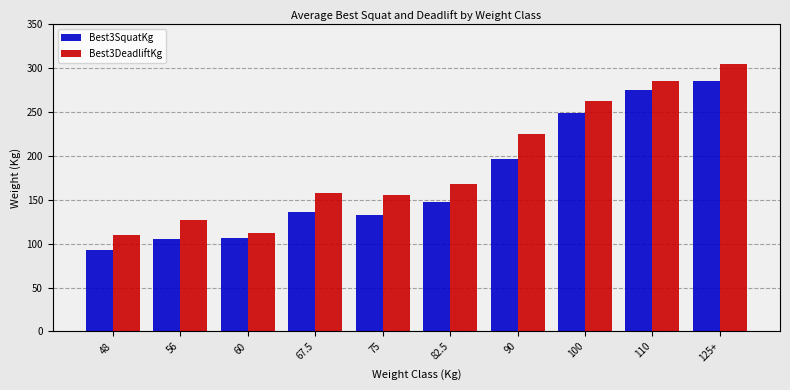

Where is Best3DeadliftKg nearest to the value 207?

90